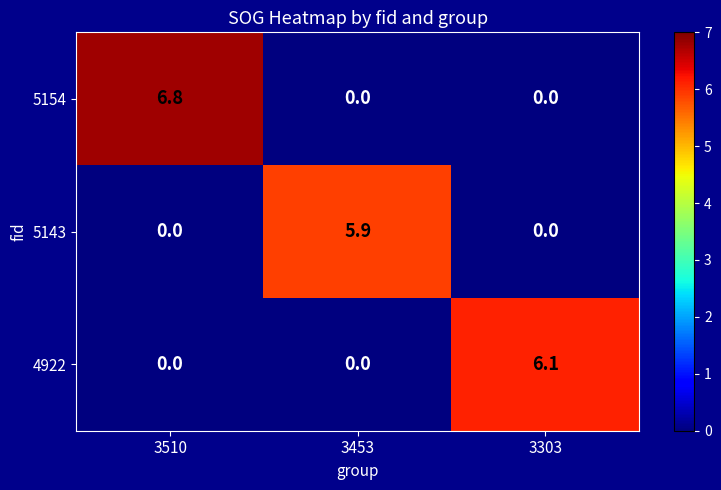

Rank the series by their average value, from highest to lowest.

5154, 4922, 5143